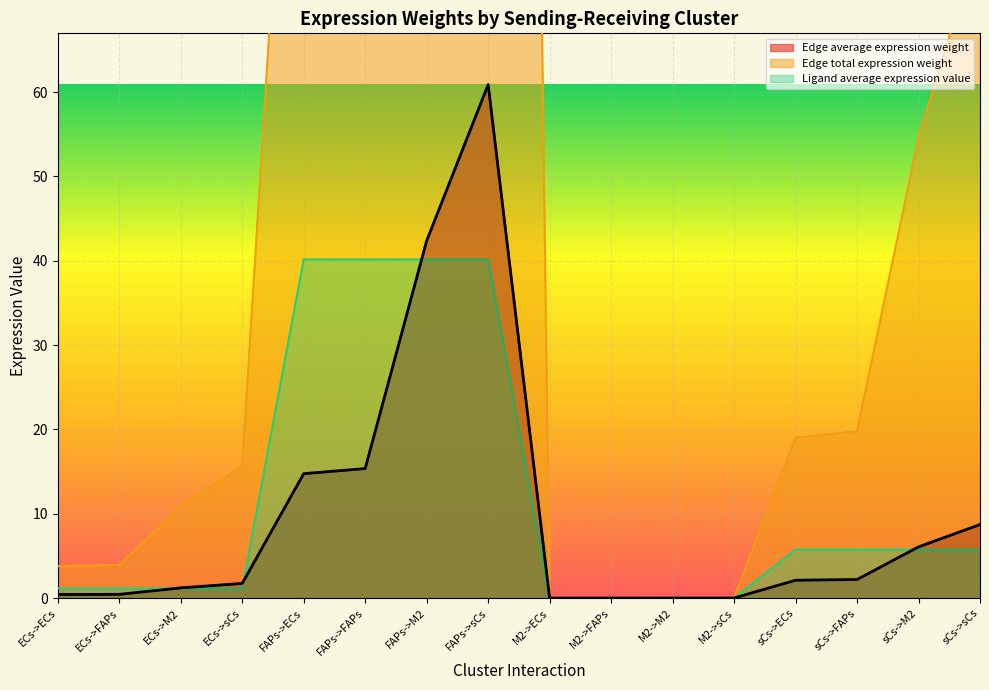

What is the label of the 8th point from the right?

M2->ECs